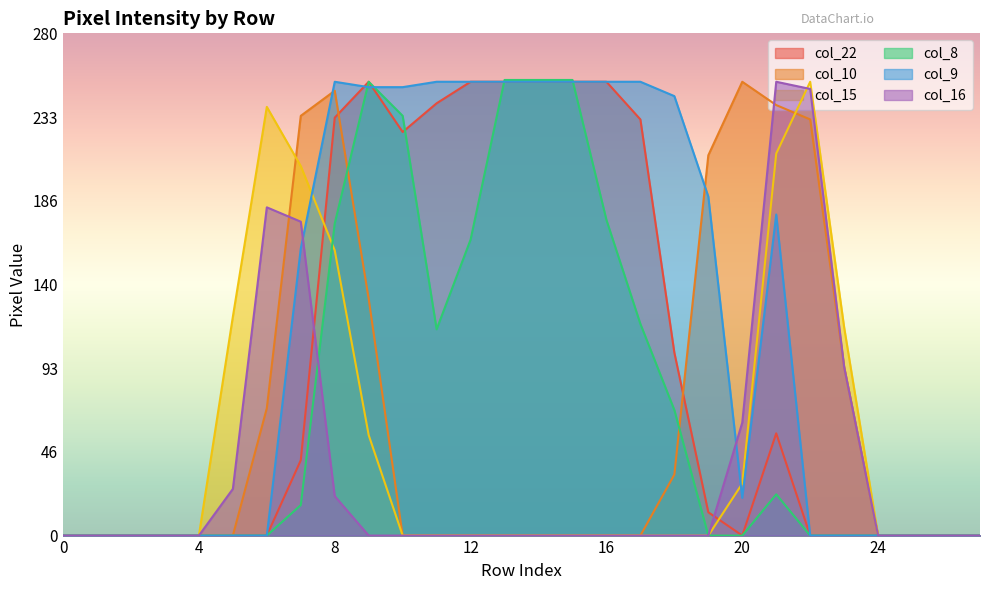

How many times do col_10 and col_9 cross each other?

2